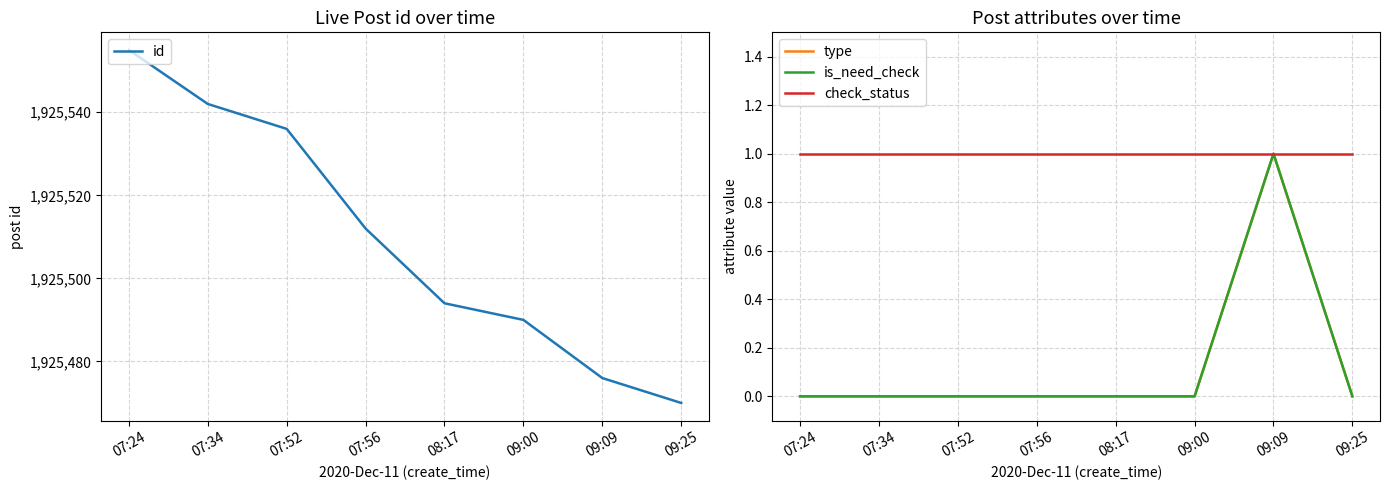

Where is the first local maximum for type?

09:09